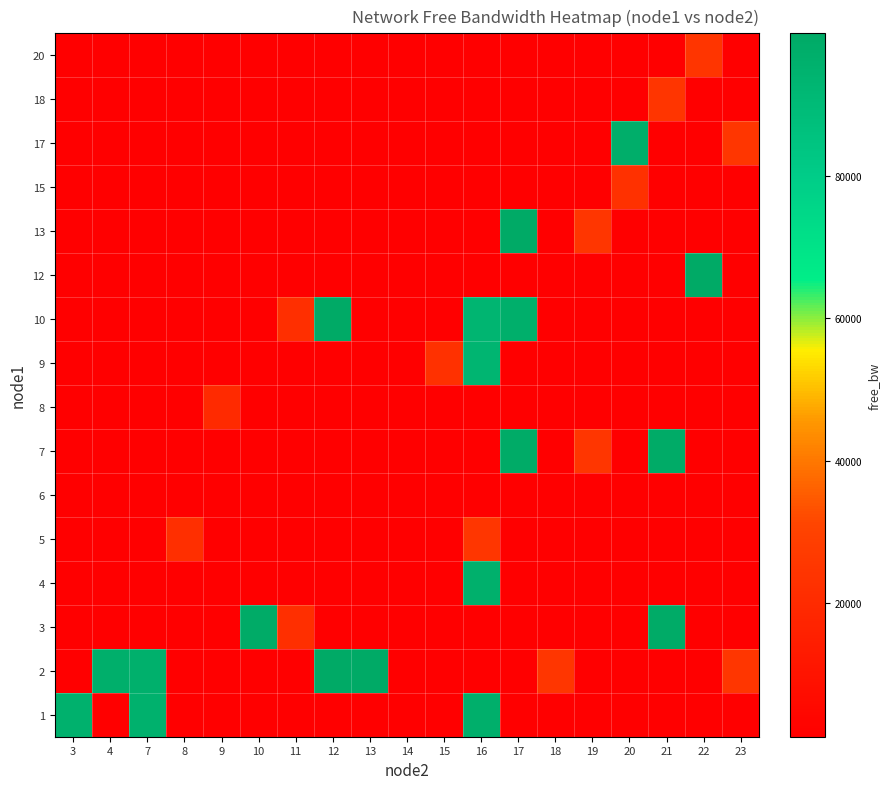

At how many categories does at least one series exceed 11083?

18